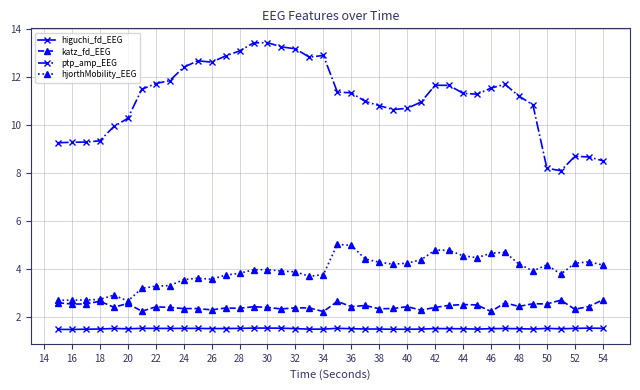

What is the value of the higuchi_fd_EEG point at the 14th from the left?

1.5